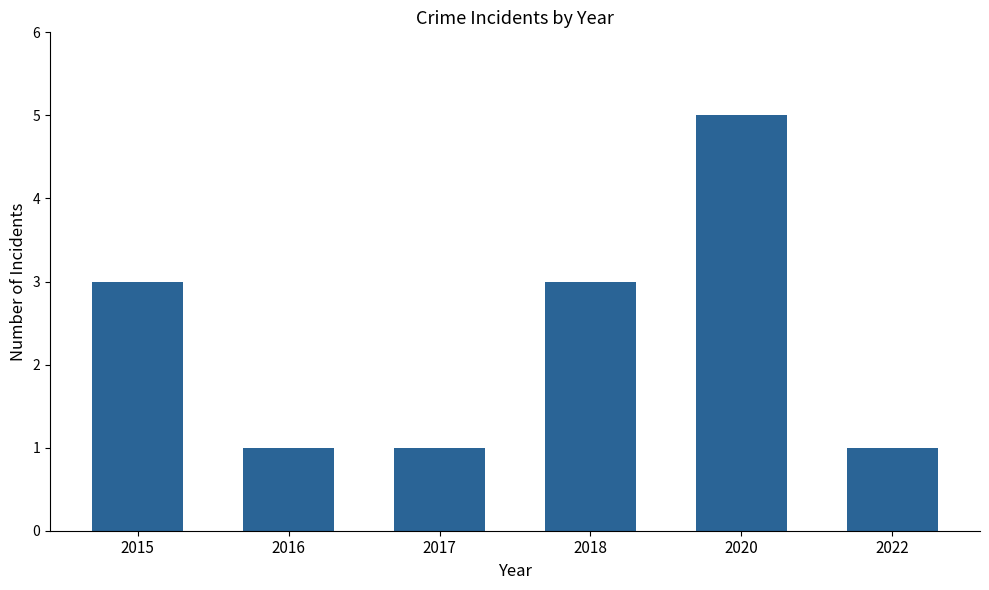

What is the value of the 4th bar from the left?

3